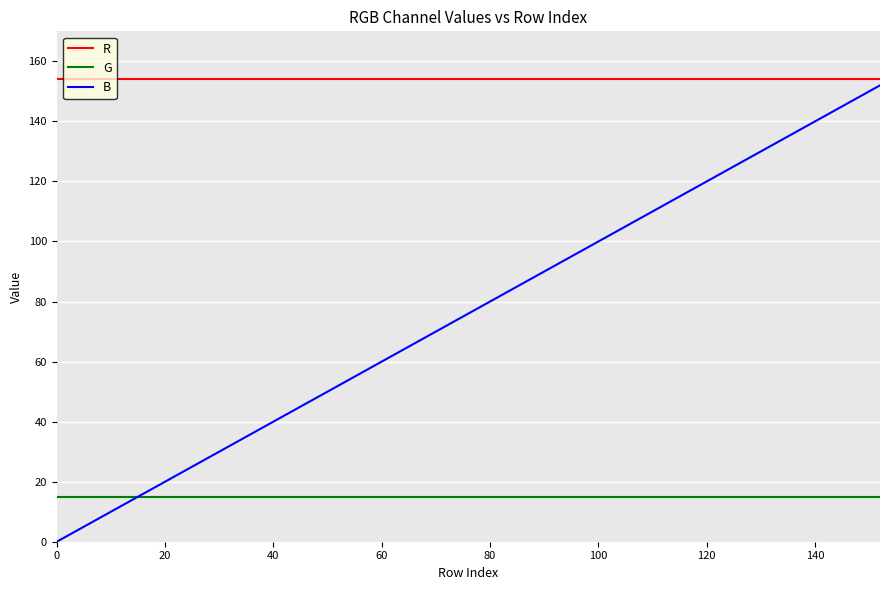

True or false: R and B intersect in this chart.

False